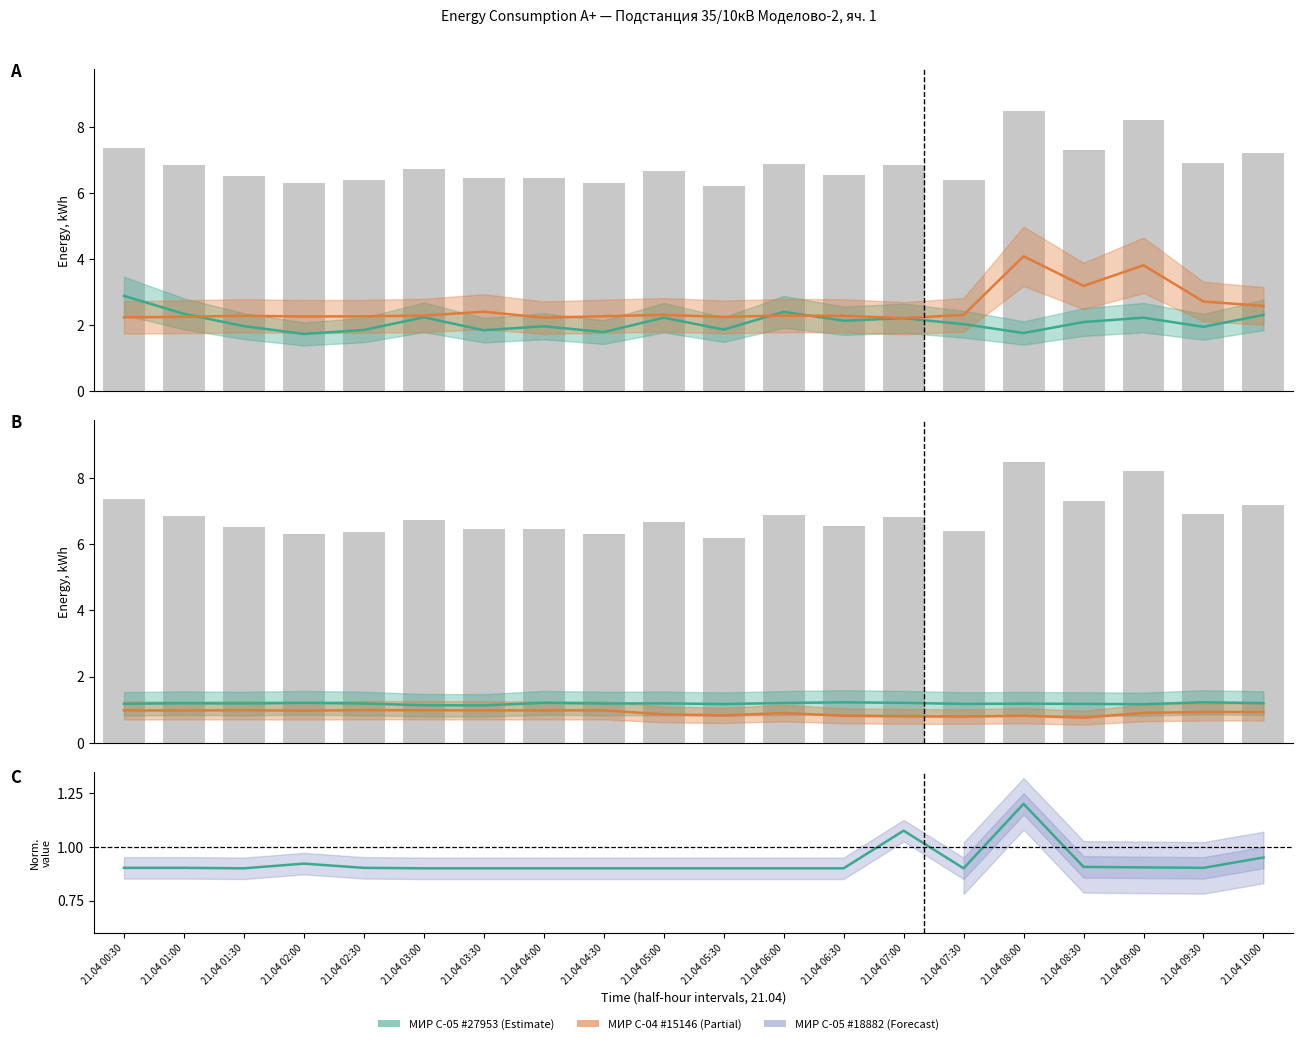

Reading left to right, transcribe all the data shown in this chart.

48184922027953 (МИР С-05): 21.04 00:30=2.9	21.04 01:00=2.3	21.04 01:30=2.0	21.04 02:00=1.7	21.04 02:30=1.9	21.04 03:00=2.2	21.04 03:30=1.8	21.04 04:00=2.0	21.04 04:30=1.8	21.04 05:00=2.2	21.04 05:30=1.9	21.04 06:00=2.4	21.04 06:30=2.1	21.04 07:00=2.2	21.04 07:30=2.0	21.04 08:00=1.8	21.04 08:30=2.1	21.04 09:00=2.2	21.04 09:30=2.0	21.04 10:00=2.3
48202422015146 (МИР С-04): 21.04 00:30=2.2	21.04 01:00=2.3	21.04 01:30=2.3	21.04 02:00=2.3	21.04 02:30=2.3	21.04 03:00=2.3	21.04 03:30=2.4	21.04 04:00=2.2	21.04 04:30=2.3	21.04 05:00=2.3	21.04 05:30=2.3	21.04 06:00=2.3	21.04 06:30=2.3	21.04 07:00=2.2	21.04 07:30=2.3	21.04 08:00=4.1	21.04 08:30=3.2	21.04 09:00=3.8	21.04 09:30=2.7	21.04 10:00=2.6
48202422019976 (МИР С-04): 21.04 00:30=1.2	21.04 01:00=1.2	21.04 01:30=1.2	21.04 02:00=1.2	21.04 02:30=1.2	21.04 03:00=1.1	21.04 03:30=1.1	21.04 04:00=1.2	21.04 04:30=1.2	21.04 05:00=1.2	21.04 05:30=1.2	21.04 06:00=1.2	21.04 06:30=1.2	21.04 07:00=1.2	21.04 07:30=1.2	21.04 08:00=1.2	21.04 08:30=1.2	21.04 09:00=1.2	21.04 09:30=1.2	21.04 10:00=1.2
48202422015226 (МИР С-04): 21.04 00:30=1.0	21.04 01:00=1.0	21.04 01:30=1.0	21.04 02:00=1.0	21.04 02:30=1.0	21.04 03:00=1.0	21.04 03:30=1.0	21.04 04:00=1.0	21.04 04:30=1.0	21.04 05:00=0.9	21.04 05:30=0.8	21.04 06:00=0.9	21.04 06:30=0.8	21.04 07:00=0.8	21.04 07:30=0.8	21.04 08:00=0.8	21.04 08:30=0.8	21.04 09:00=0.9	21.04 09:30=0.9	21.04 10:00=0.9
48184922018882 (МИР С-05): 21.04 00:30=0.9	21.04 01:00=0.9	21.04 01:30=0.9	21.04 02:00=0.9	21.04 02:30=0.9	21.04 03:00=0.9	21.04 03:30=0.9	21.04 04:00=0.9	21.04 04:30=0.9	21.04 05:00=0.9	21.04 05:30=0.9	21.04 06:00=0.9	21.04 06:30=0.9	21.04 07:00=1.1	21.04 07:30=0.9	21.04 08:00=1.2	21.04 08:30=0.9	21.04 09:00=0.9	21.04 09:30=0.9	21.04 10:00=1.0